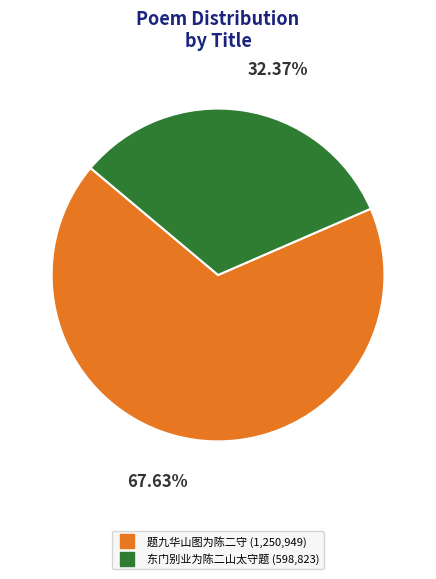

Rank the categories by value from highest to lowest.

题九华山图为陈二守, 东门别业为陈二山太守题